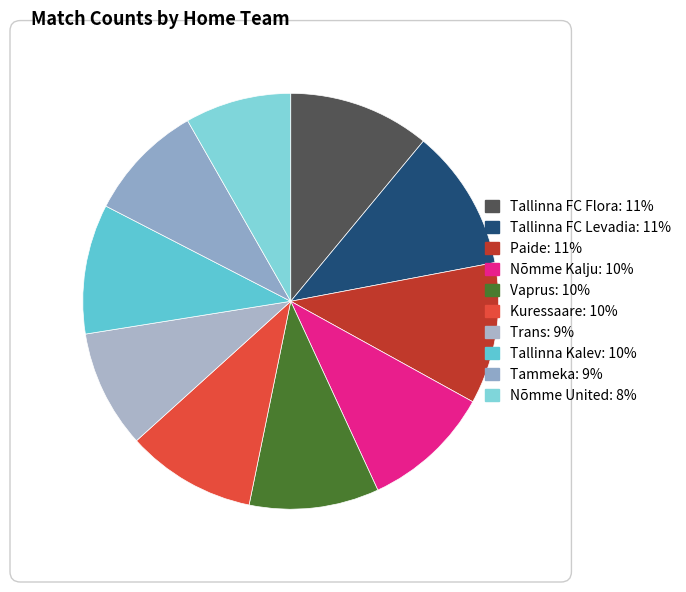

How many slices are in this pie chart?

10